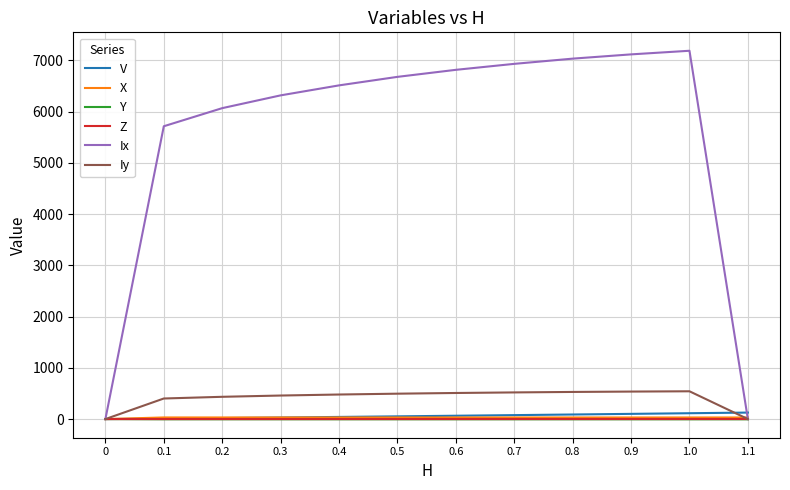

What is the sum of all Iy values?

4906.5